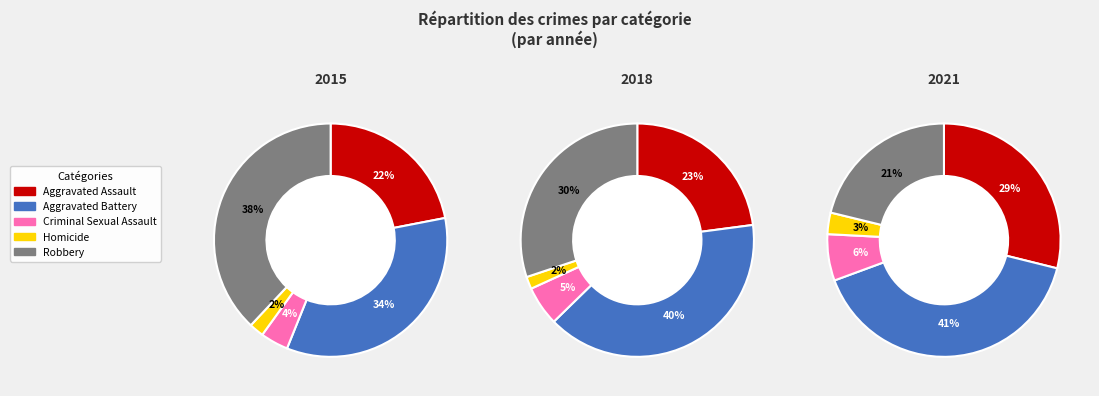

Rank the categories by 2021 value from highest to lowest.

Aggravated Battery, Aggravated Assault, Robbery, Criminal Sexual Assault, Homicide